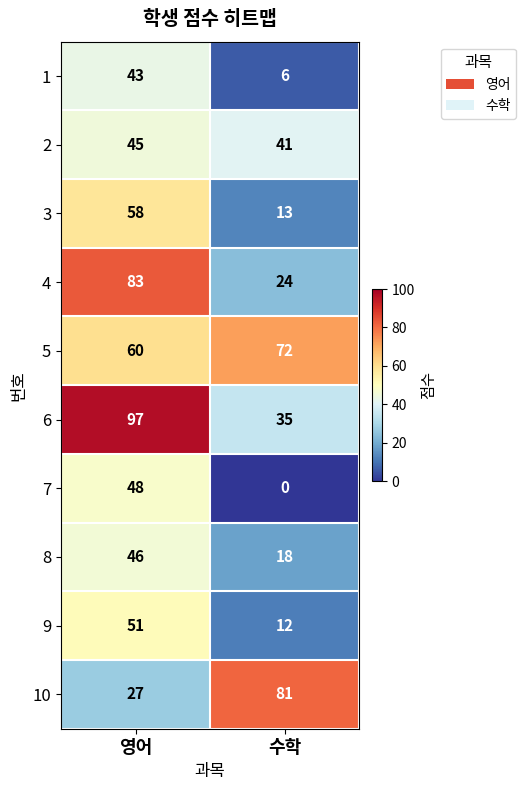

Which category has the highest value across all series?

영어